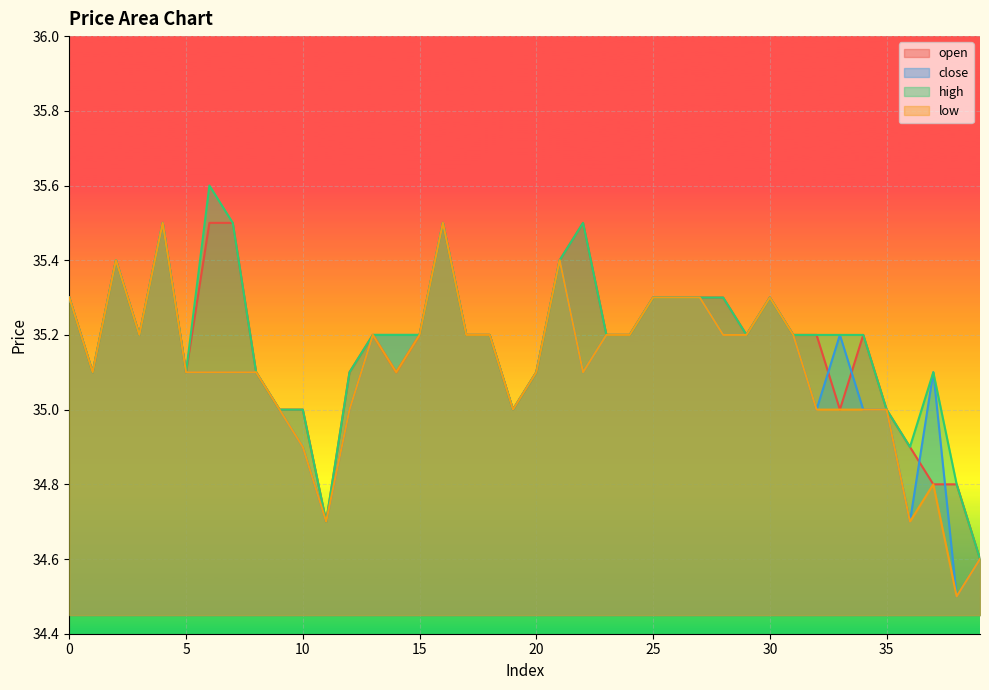

True or false: high and open intersect in this chart.

False